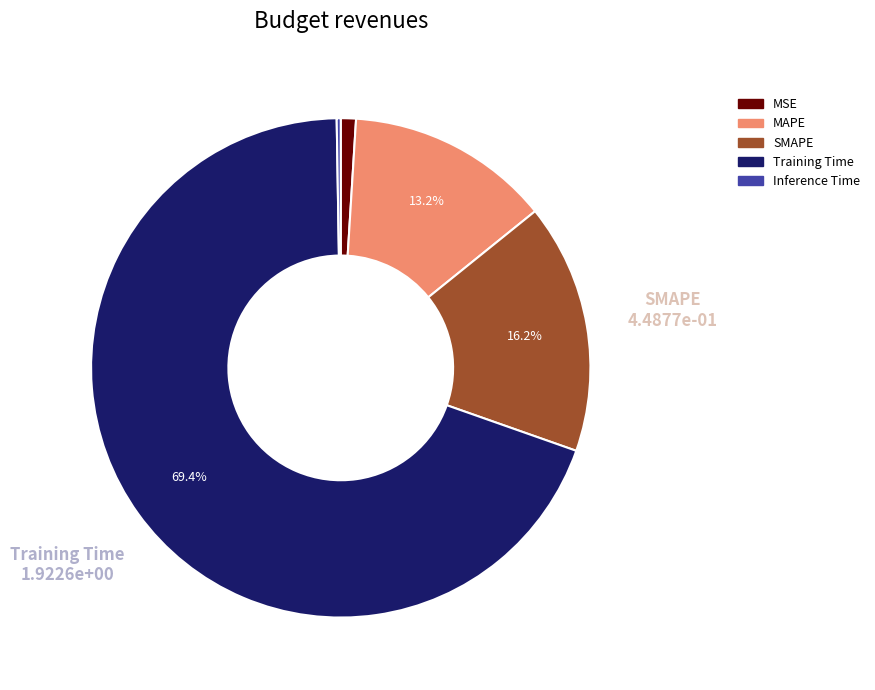

What percentage is NOT represented by MAPE?

86.8%